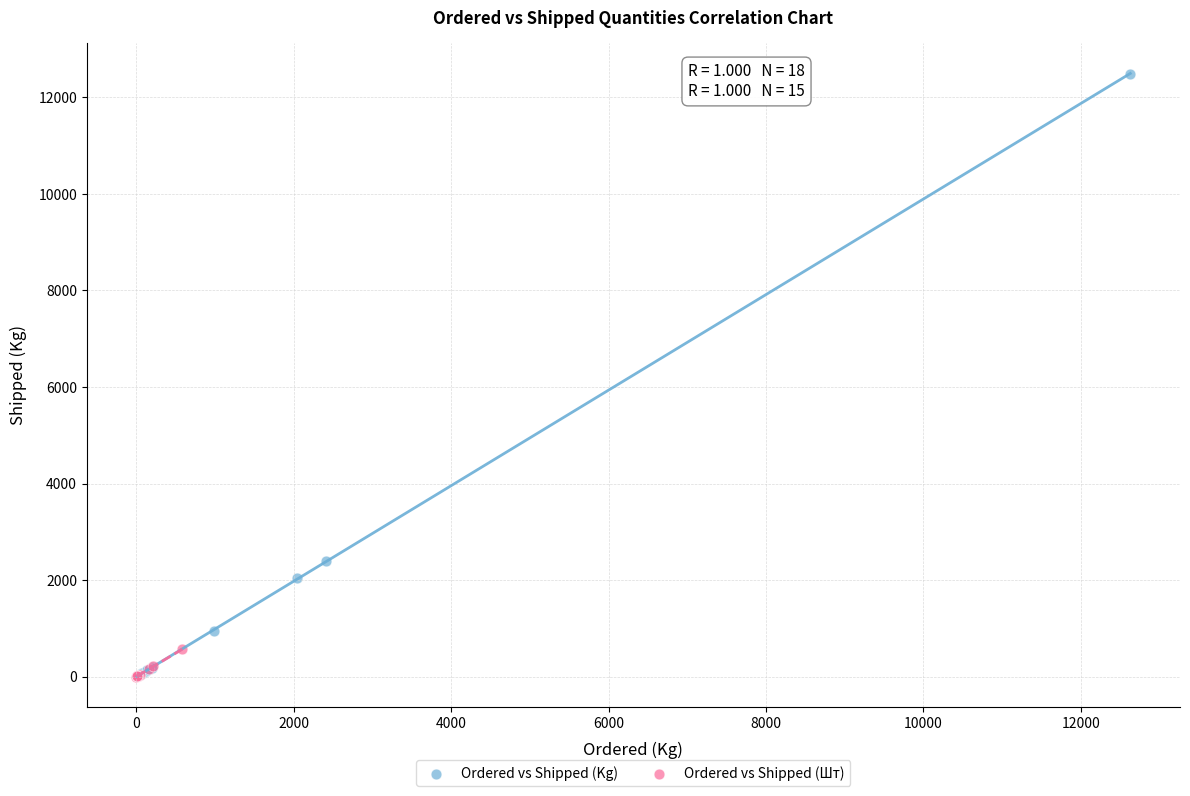

Which series contains the highest Y value?

Ordered vs Shipped (Kg)